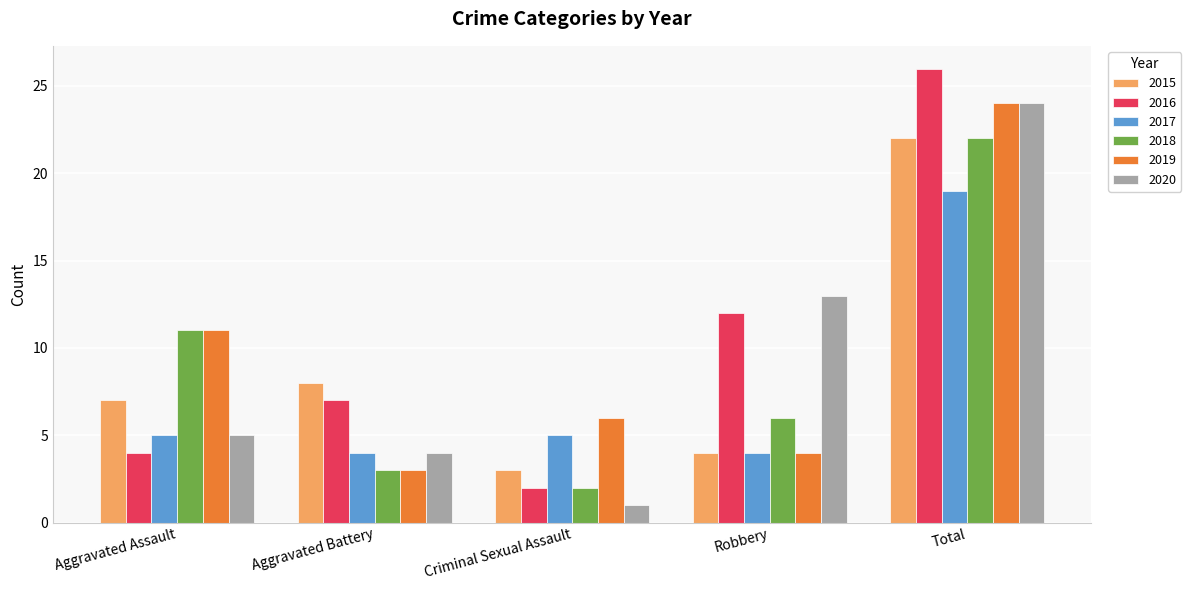

Where does the 2018 series first go above 6?

Aggravated Assault